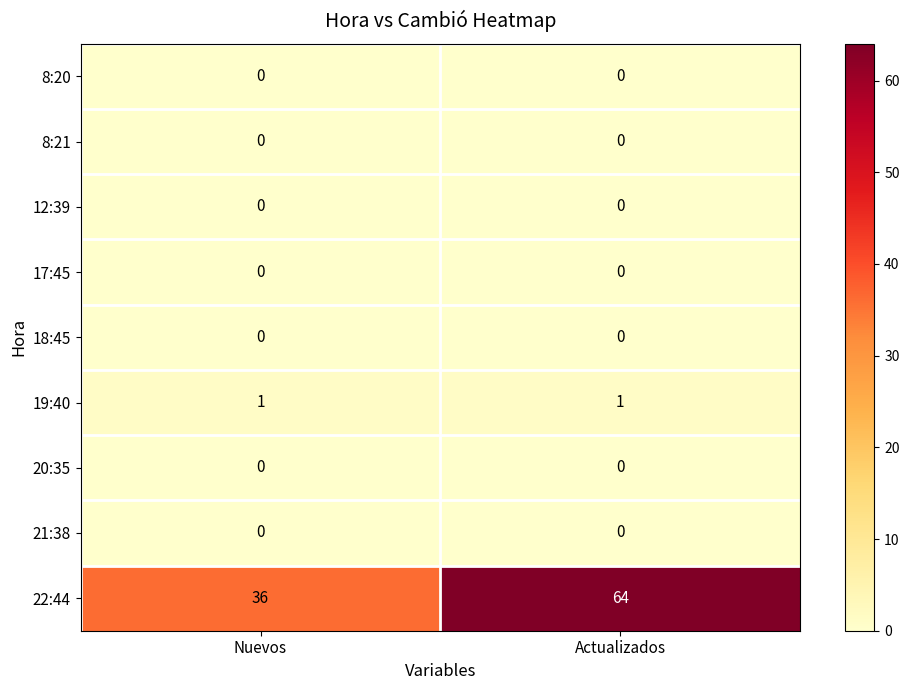

Which series changed the most between Nuevos and Actualizados?

22:44